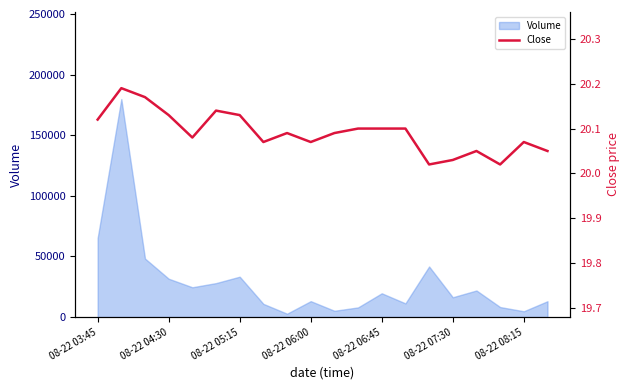

What is the sum of the values at 18 and 14?

40.1